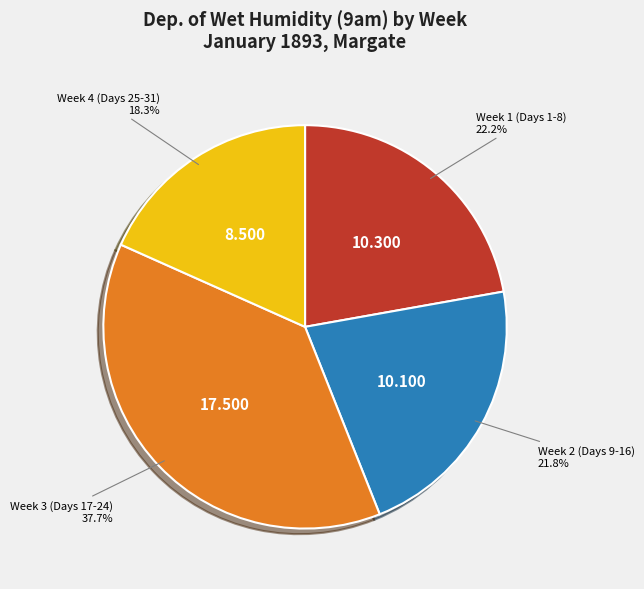

Is there any slice that represents more than half of the pie?

No